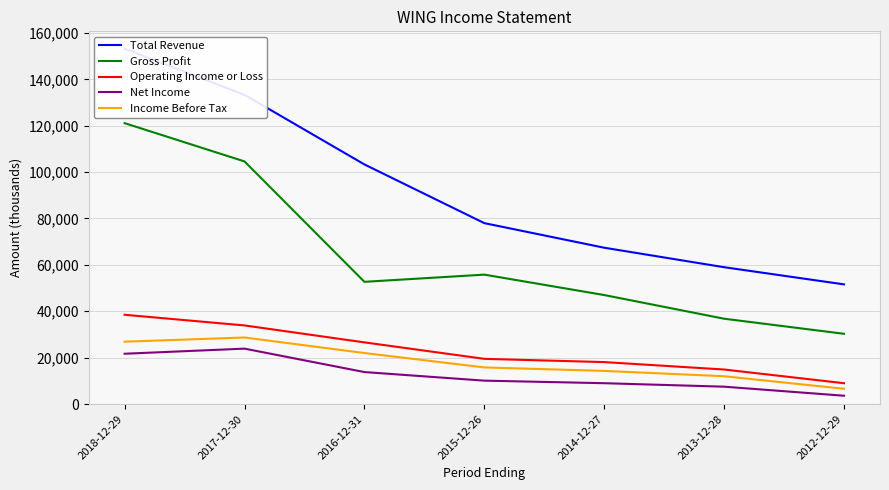

What is the label of the 5th point from the right?

2016-12-31